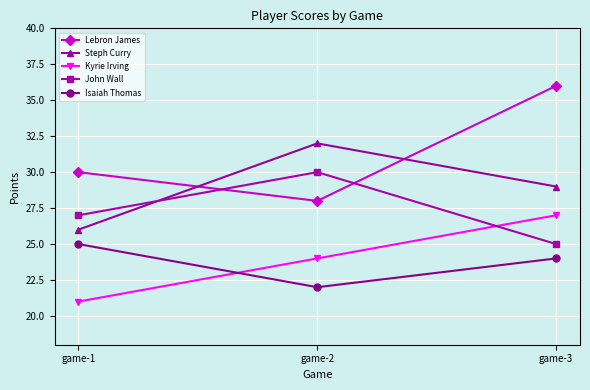

How many lines are shown in the chart?

5